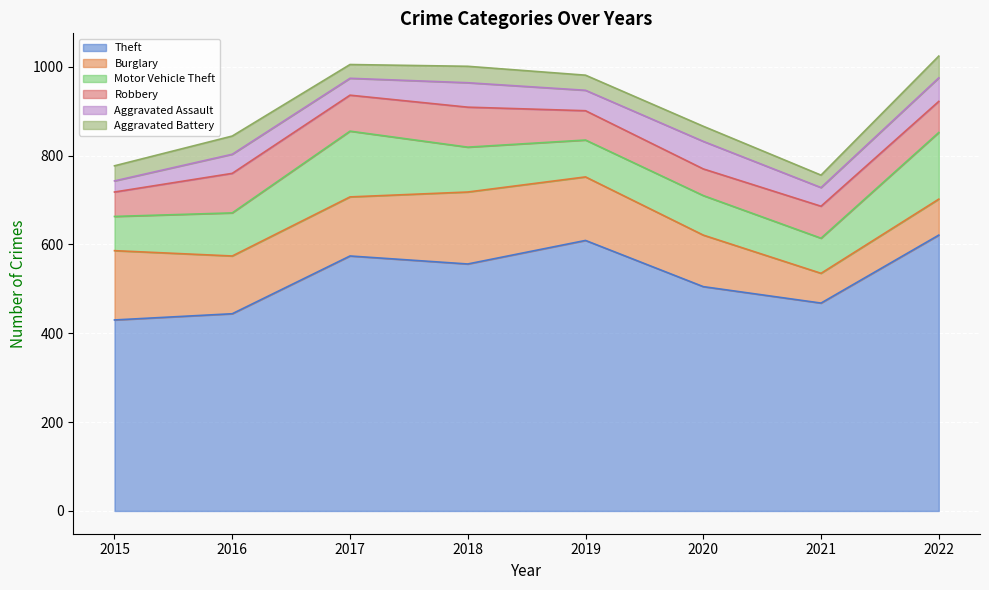

Rank the series at 2020 from lowest to highest value.

Aggravated Battery, Robbery, Aggravated Assault, Motor Vehicle Theft, Burglary, Theft